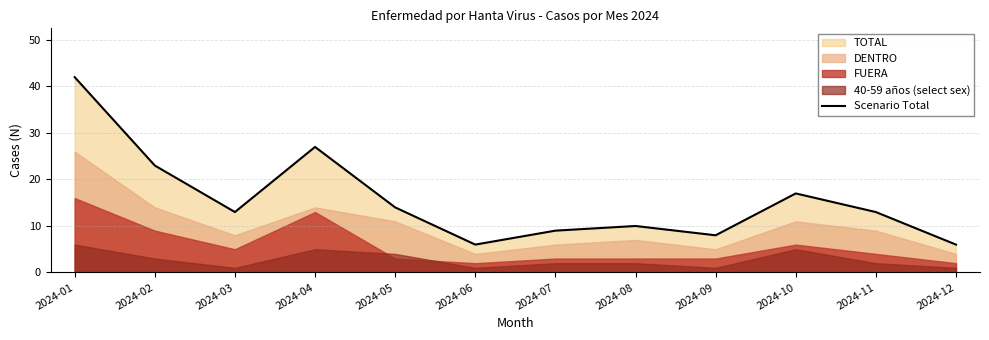

What is the difference between the values at 2024-11 and 2024-05?

1